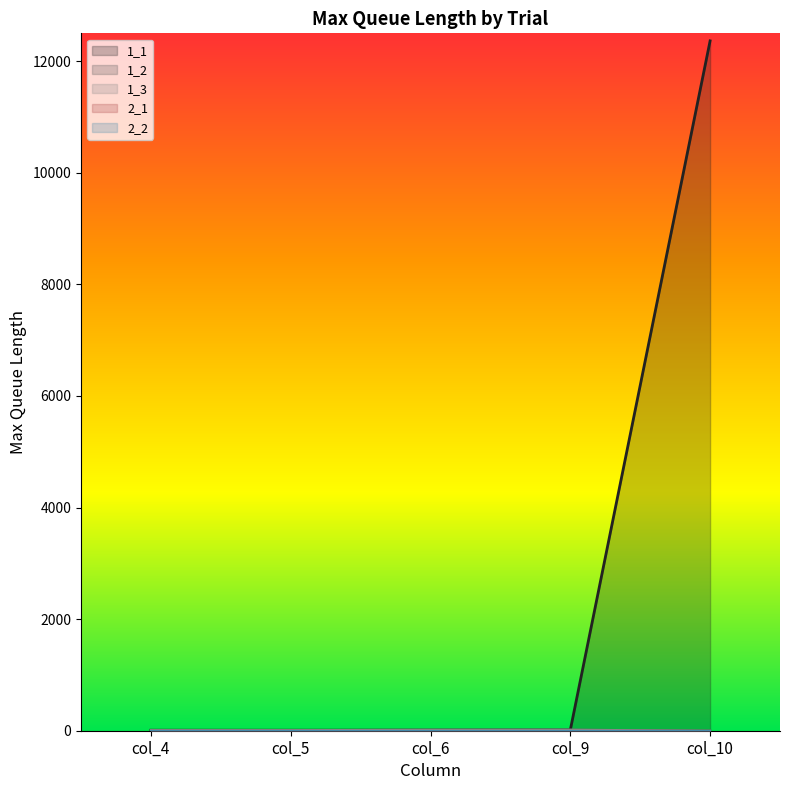

What is the total value across all series at col_4?

29